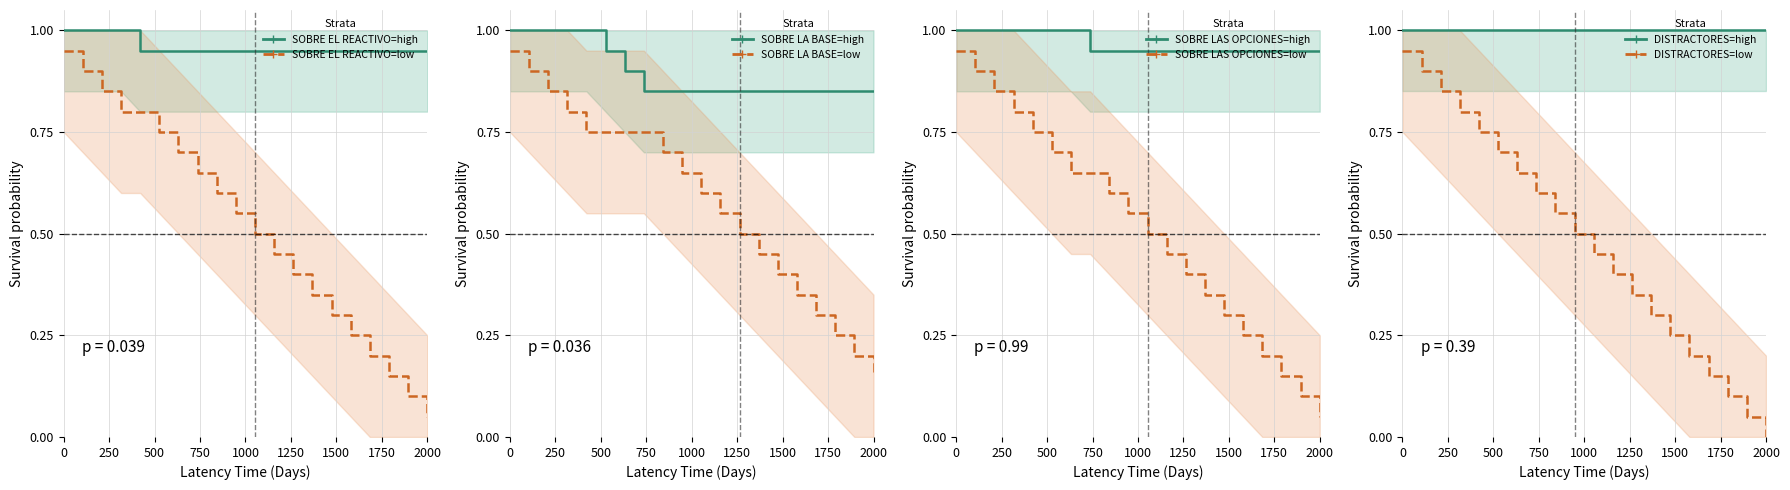

Between 1 and 4, which is larger?

1